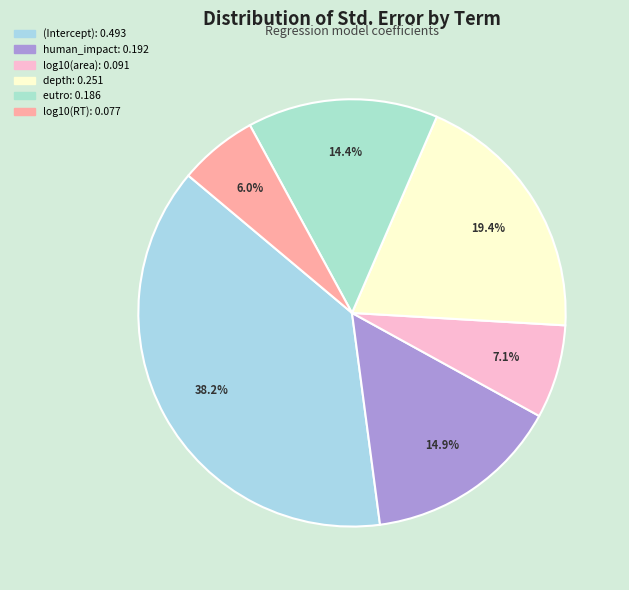

Count the number of slices in the pie.

6